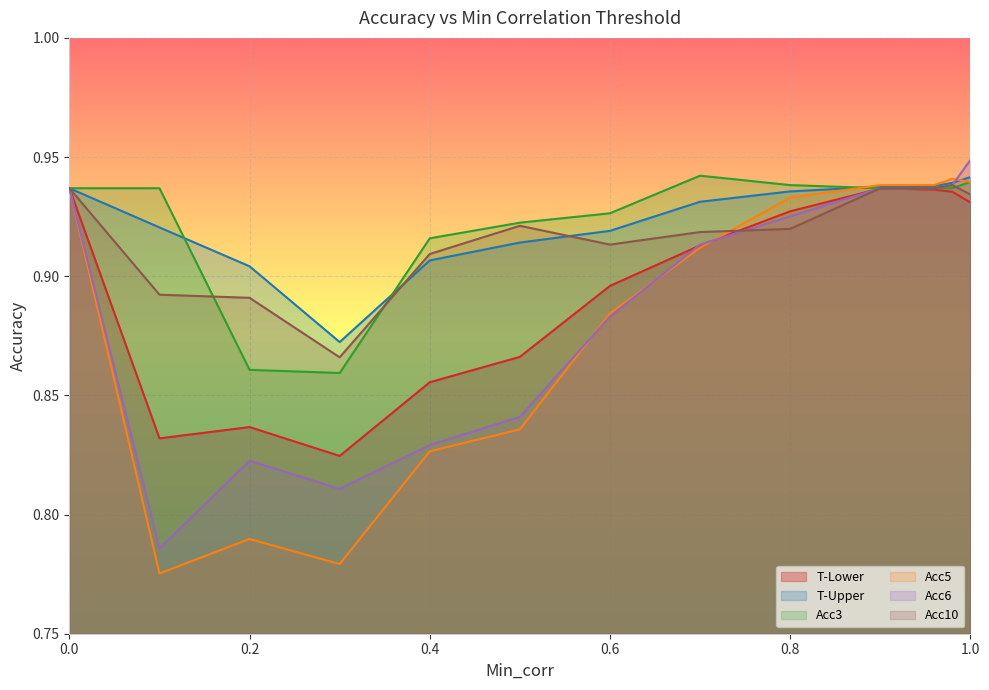

At which label does Acc10 reach its minimum?

0.3